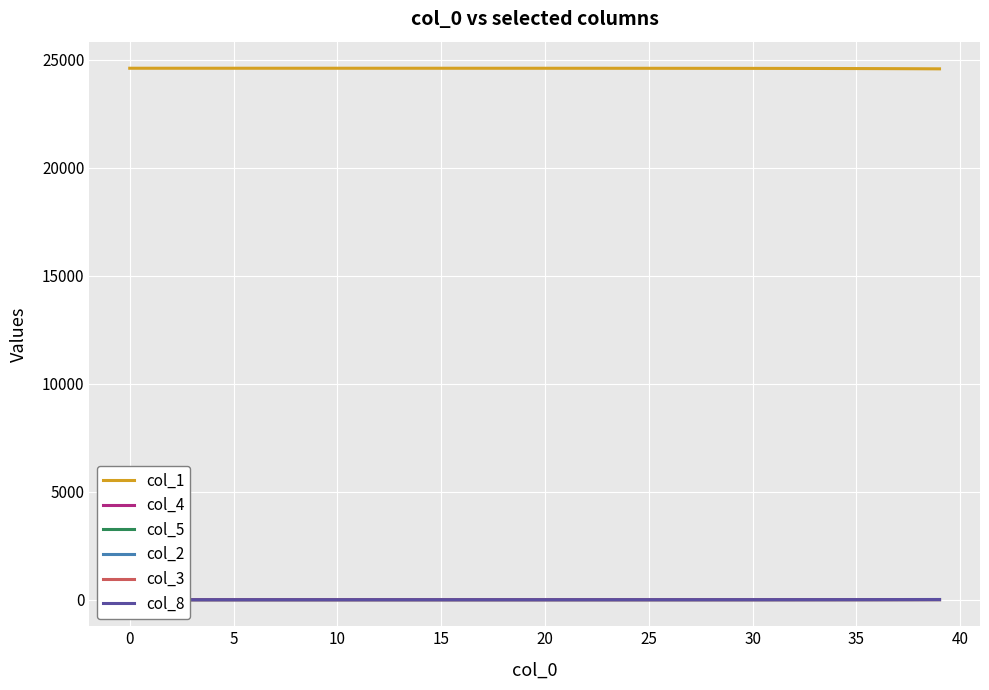

Which has a higher value, 20 or 11?

20